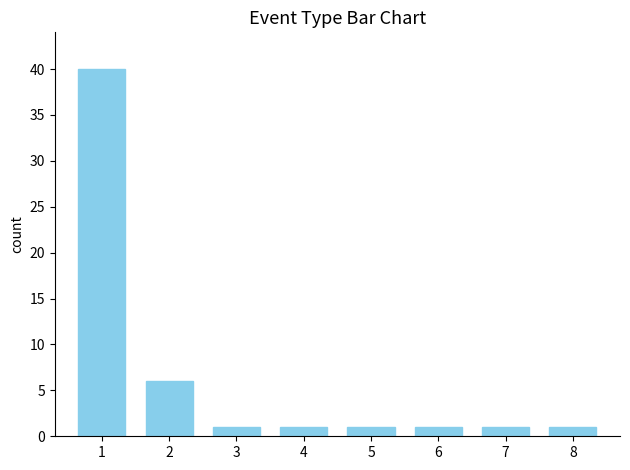

Reading right to left, list all the values displayed in this chart.

1	1	1	1	1	1	6	40